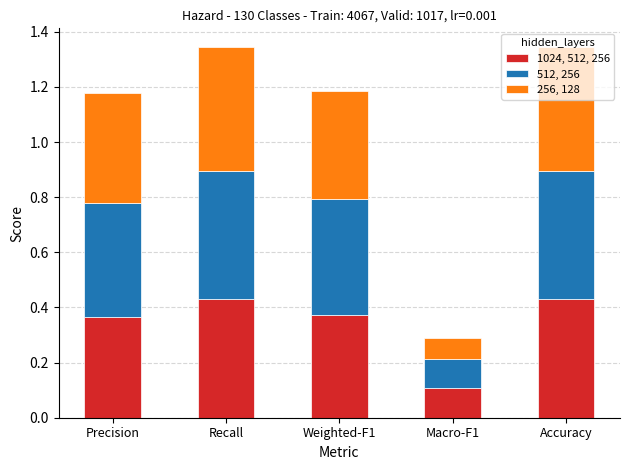

Does the chart contain stacked bars?

Yes